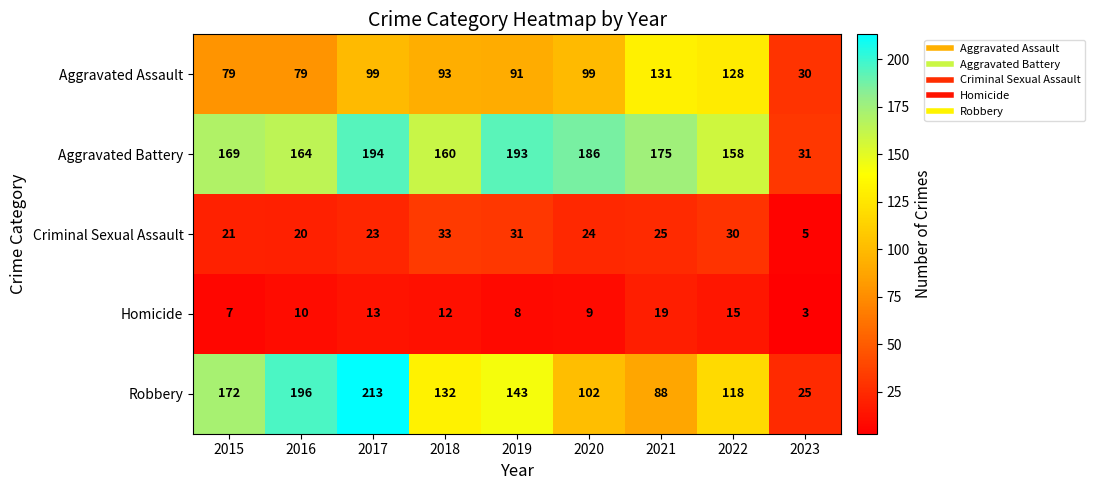

What is the average value of the Robbery series?

132